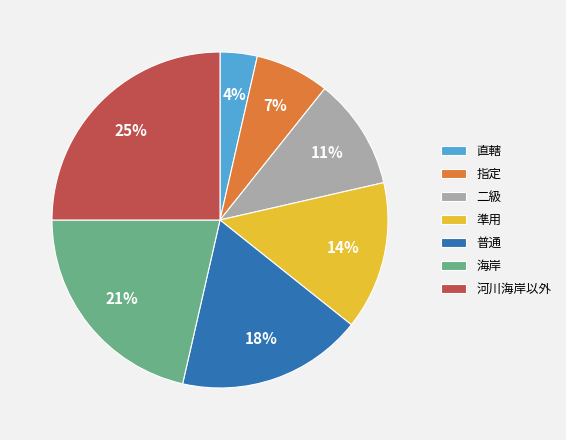

Does 二級 represent more than half of the total?

No